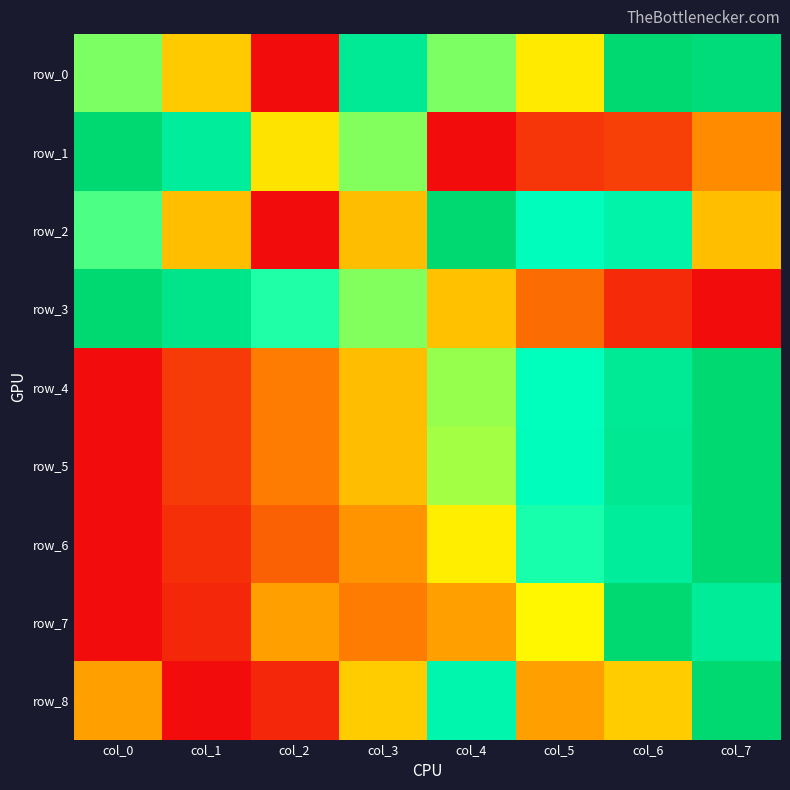

The row_5 series shows 0.6 at col_0. True or false?

False